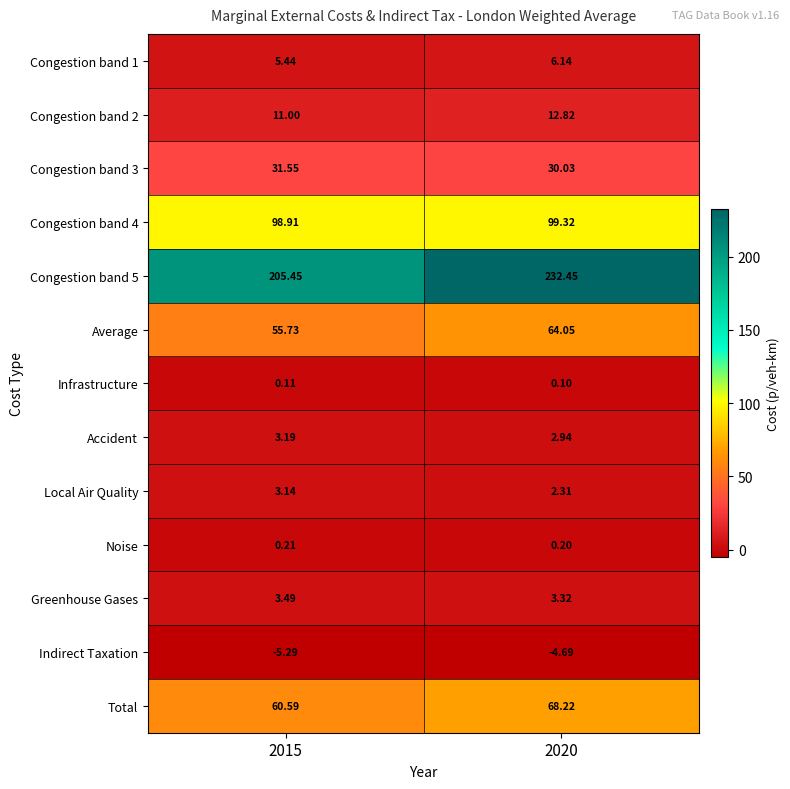

Is the value of Greenhouse Gases at 2020 greater than the value of Total at 2020?

No